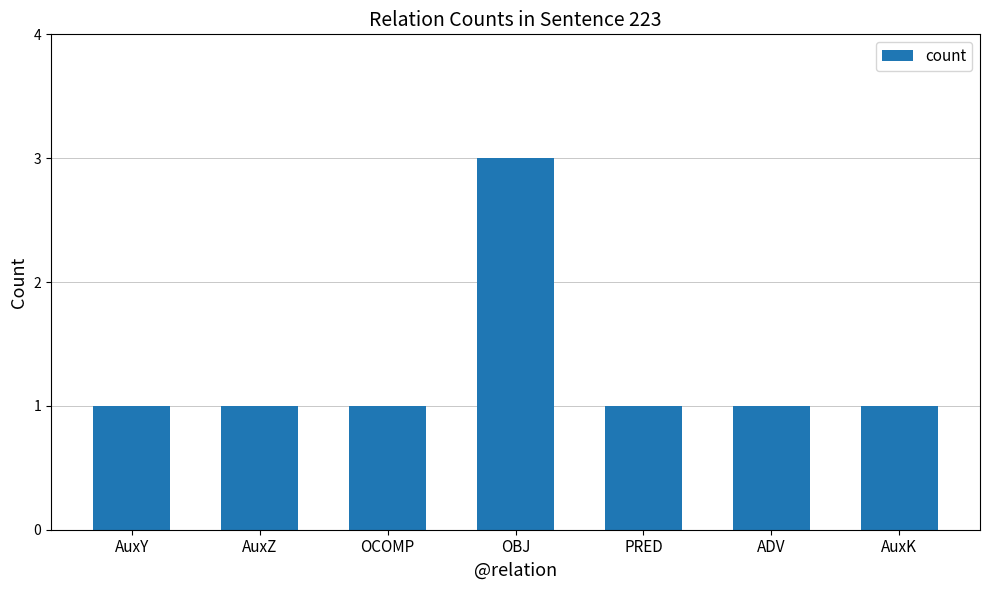

True or false: the data shows 2 at AuxK.

False